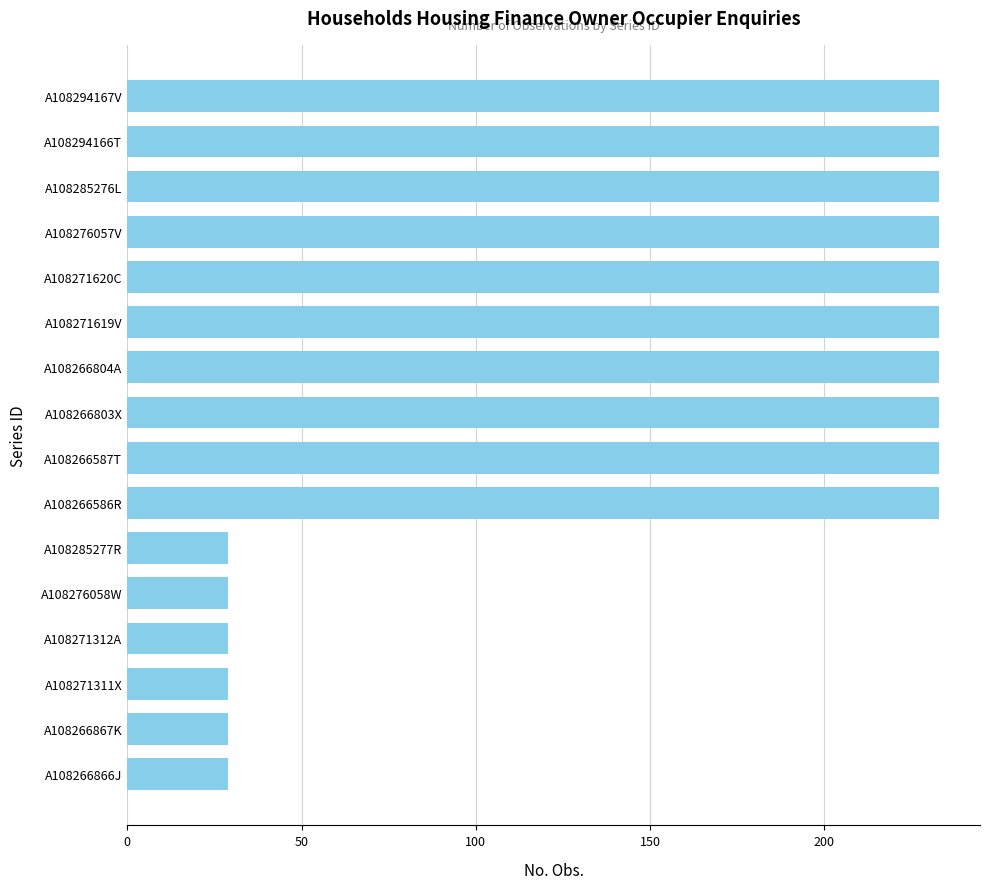

Approximately how many times larger is the value at A108266587T compared to A108266866J?

8.0